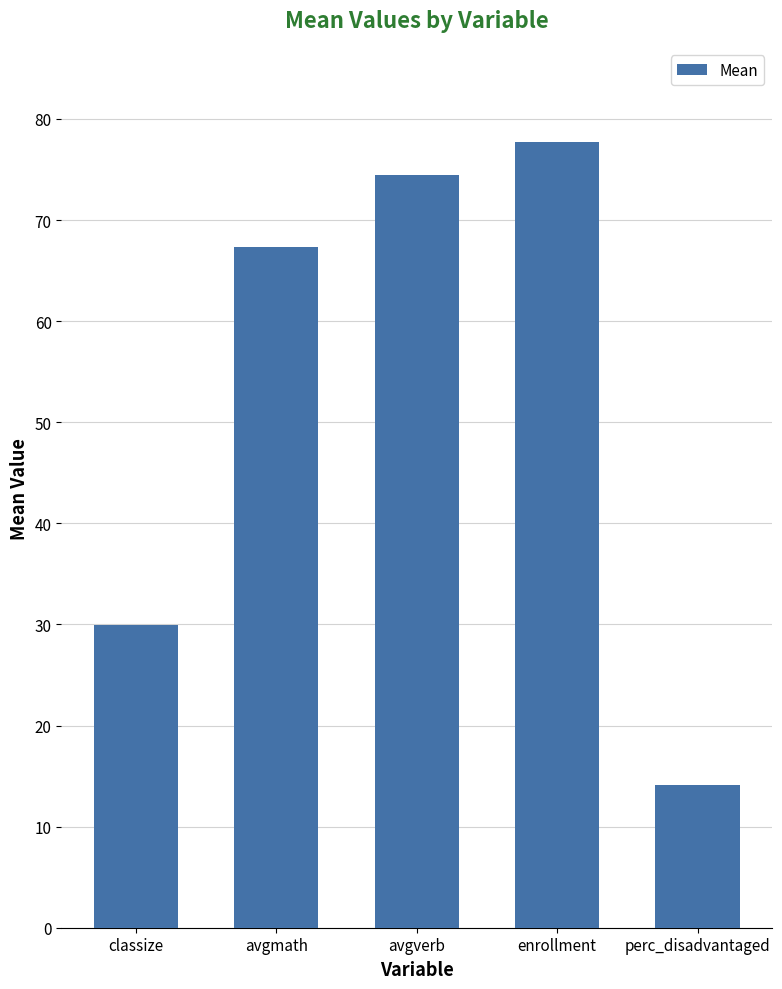

How many values are below 67?

2